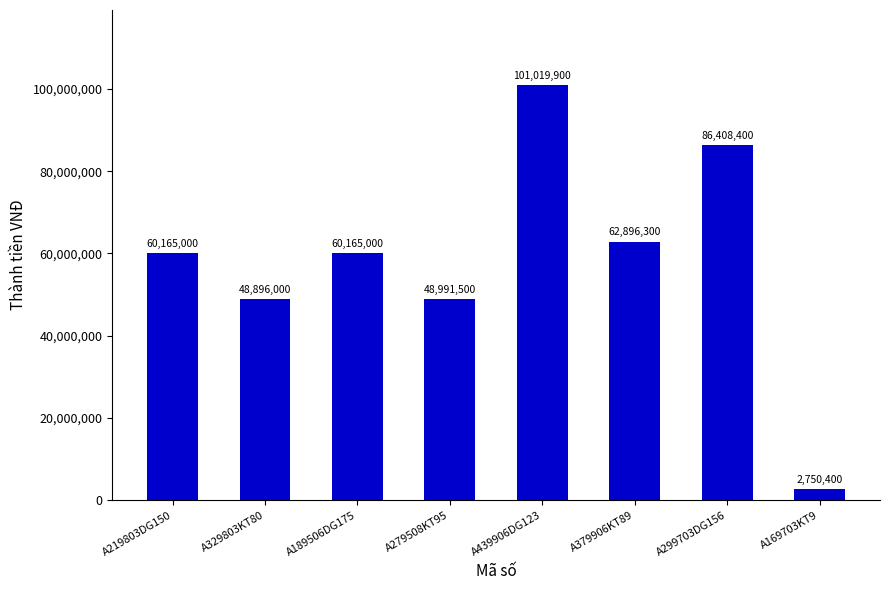

What is the value of the 7th bar from the left?

86408400